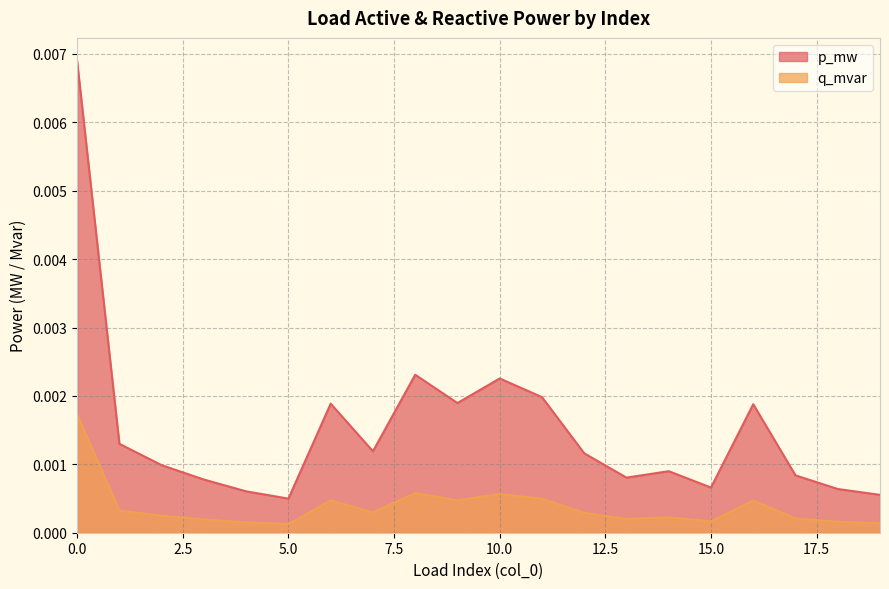

Which series has the largest total across all categories?

p_mw